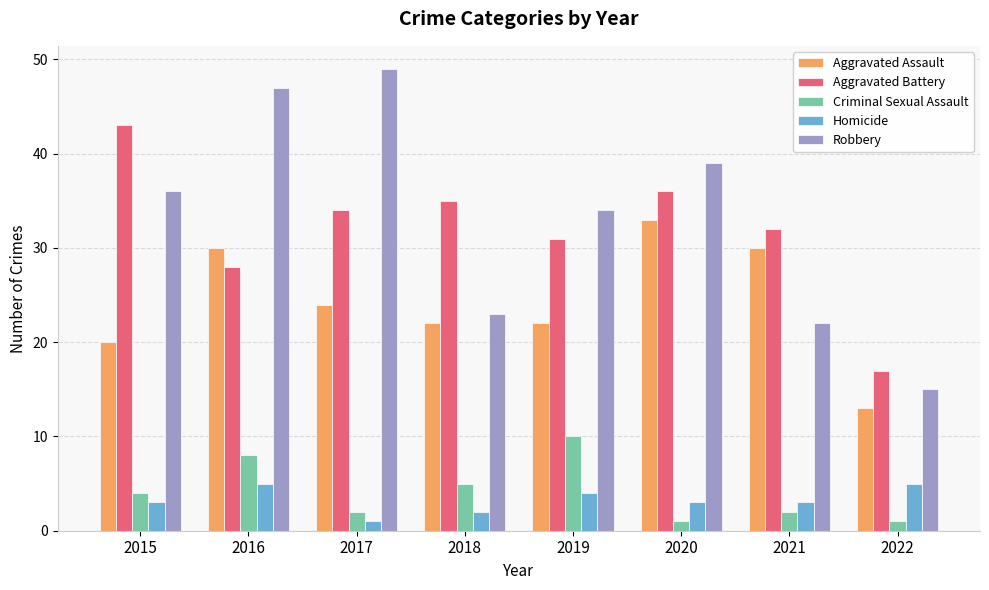

What is the value of the Aggravated Battery bar at the 6th from the left?

36